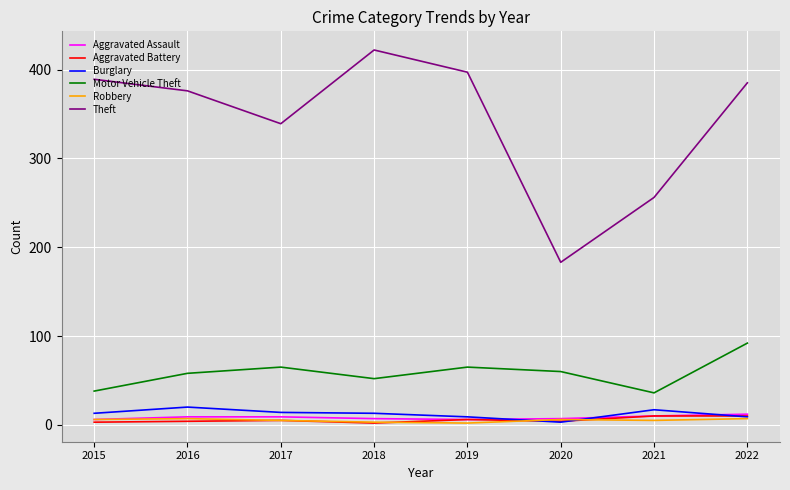

Which label corresponds to the largest value in the chart?

2018